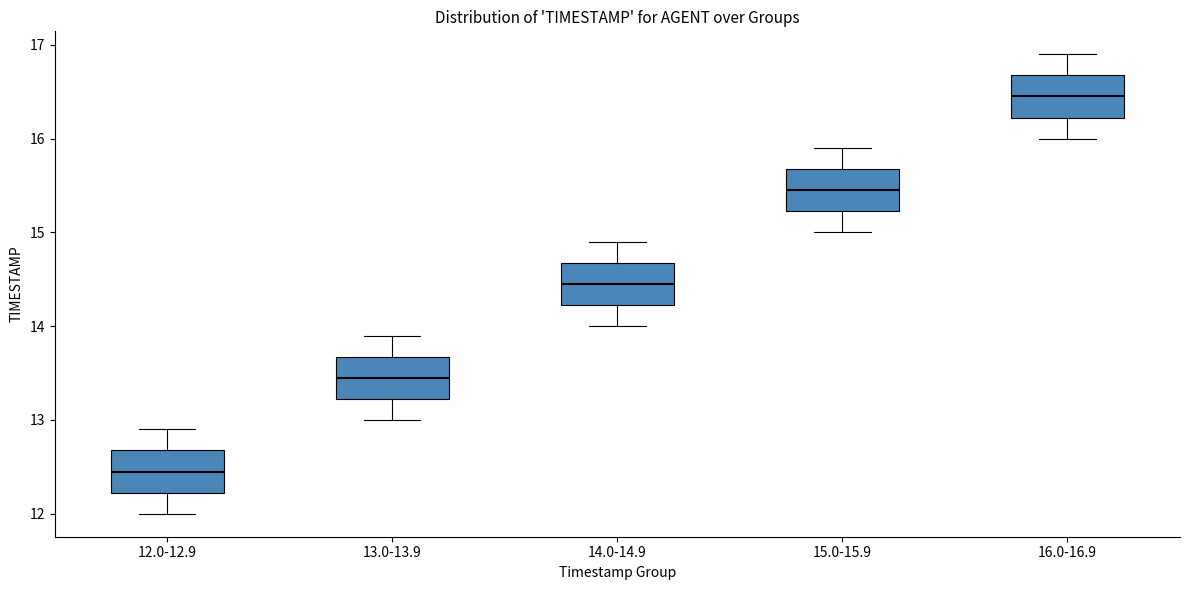

Which box has the highest median line?

16.0-16.9